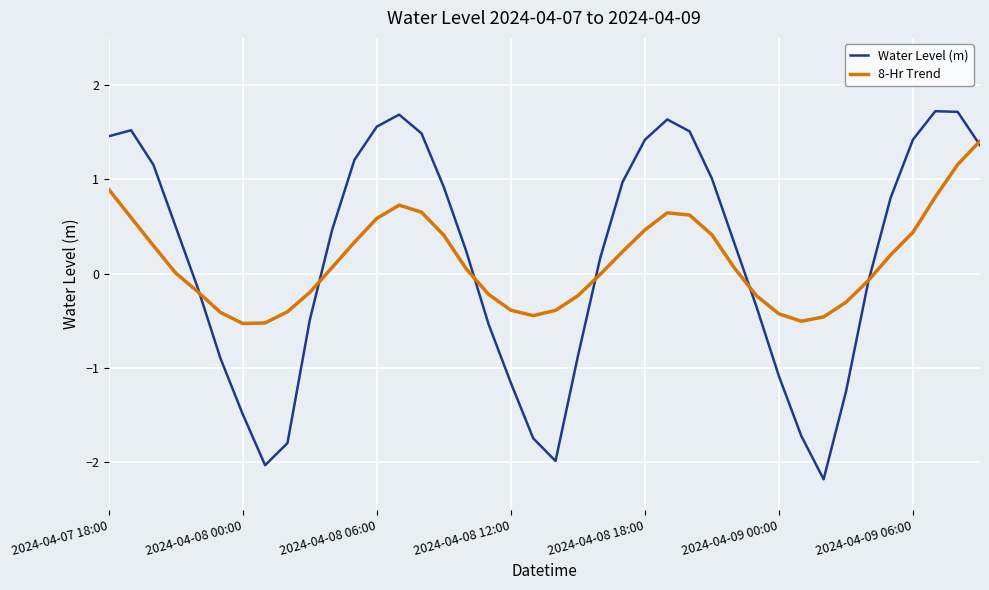

What is the minimum value shown in the chart?

-2.2